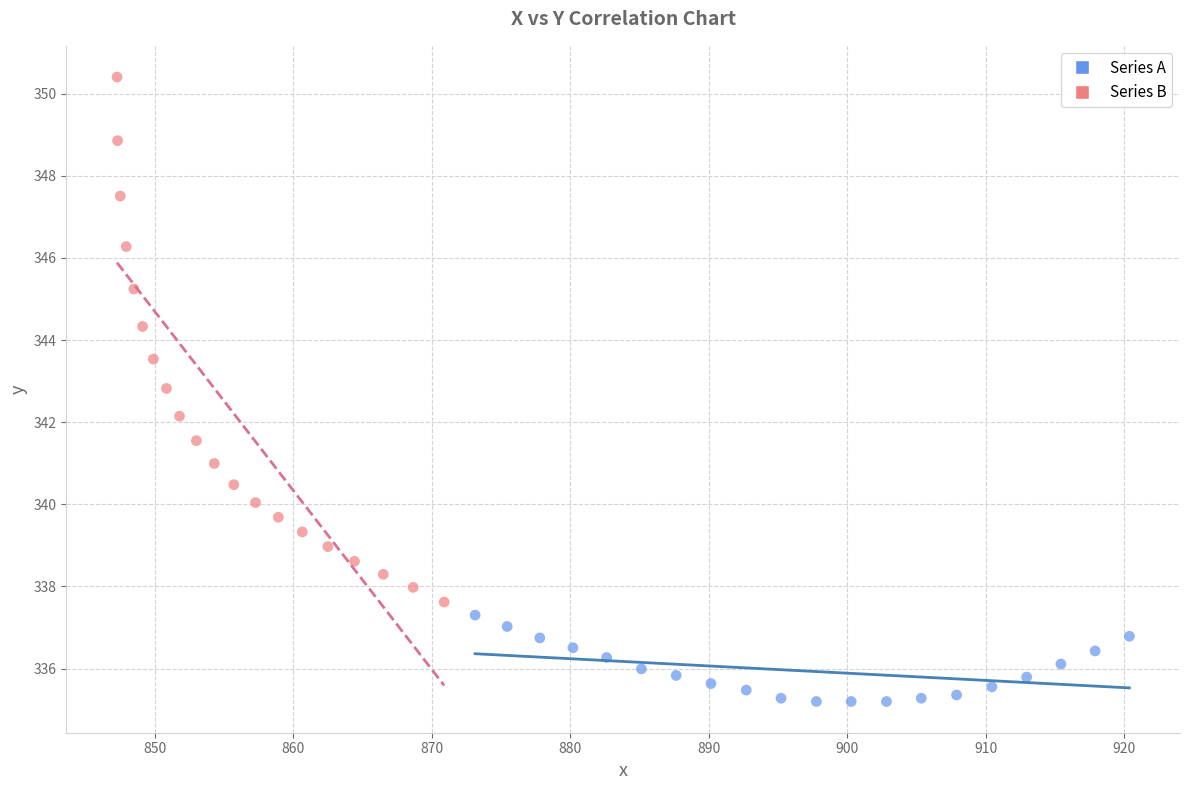

Which series reaches the maximum Y coordinate?

Series B